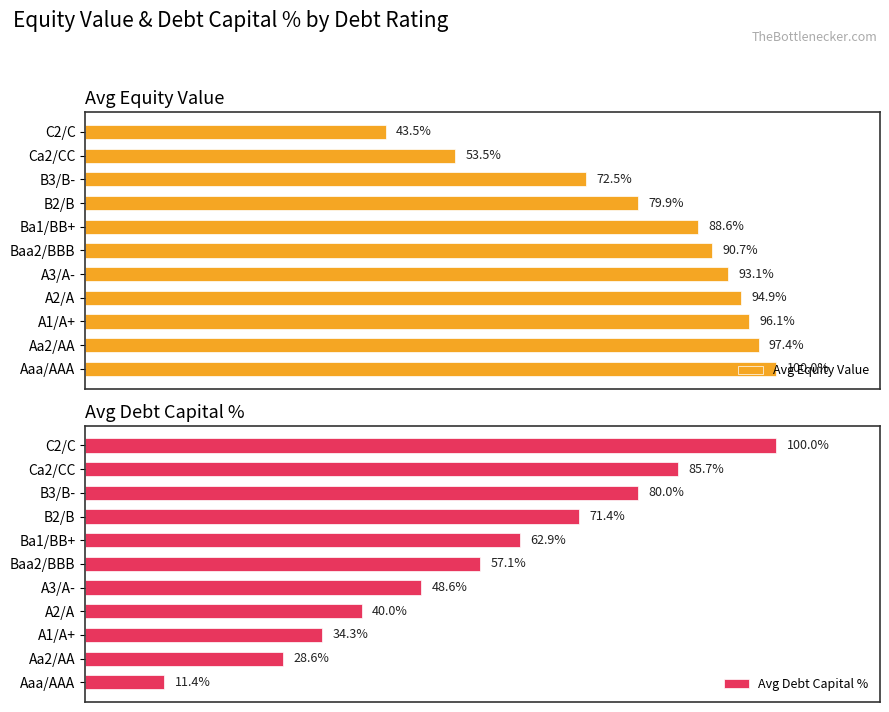

What are all the series names shown in the legend?

Avg Equity Value, Avg Debt Capital %